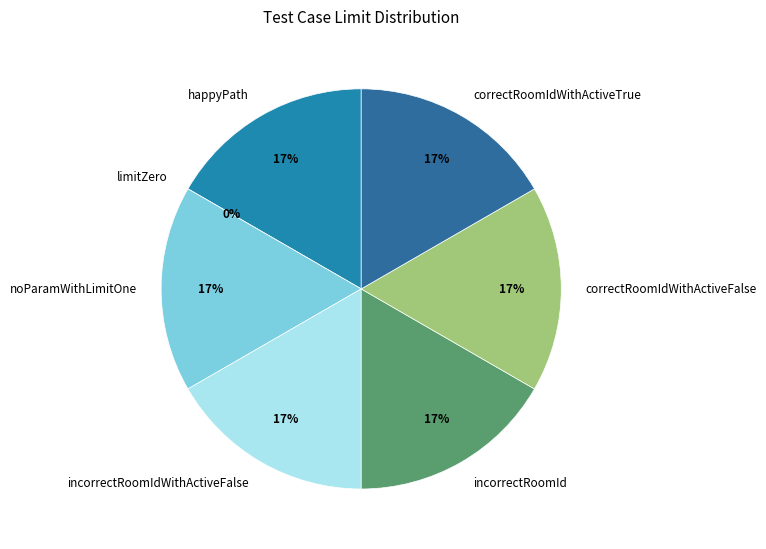

Is incorrectRoomIdWithActiveFalse the majority of the pie?

No